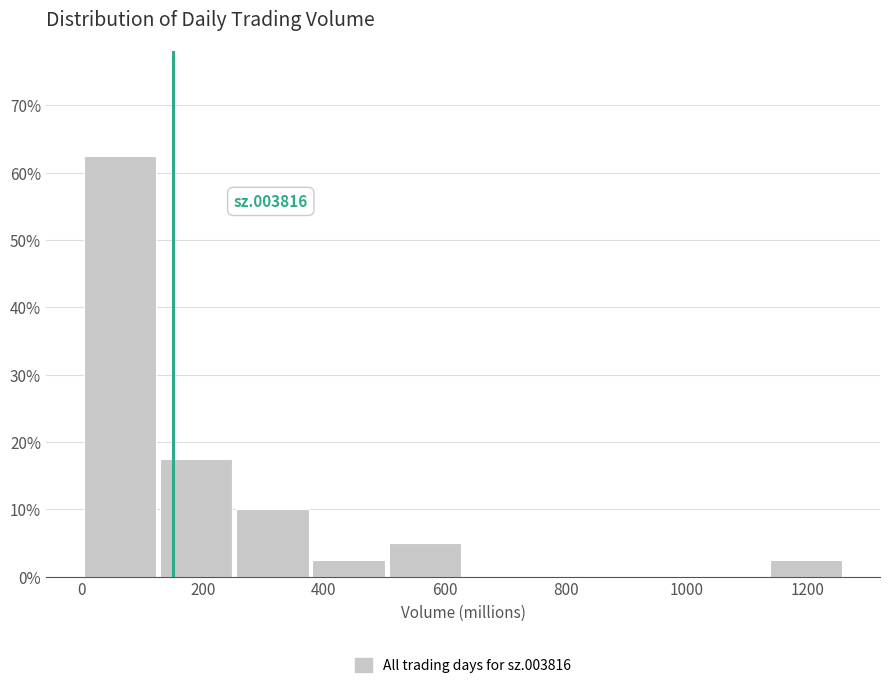

Which range on the x-axis has the tallest bar?

0 to 120